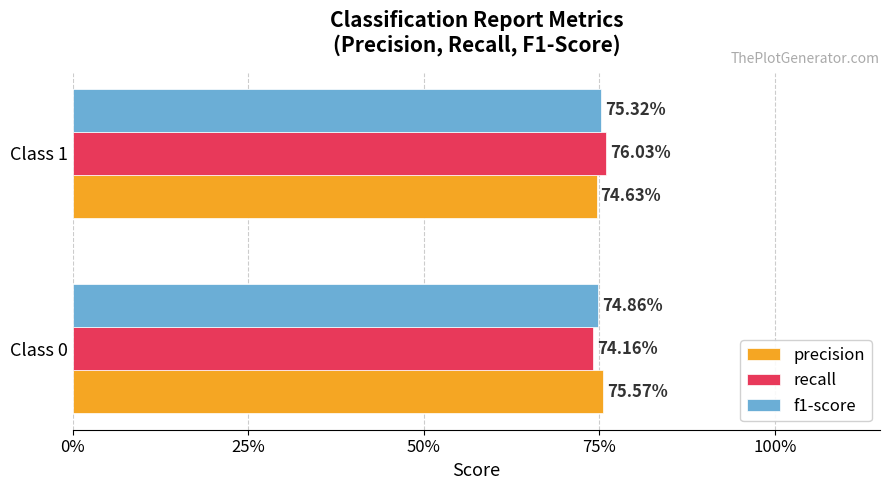

What are all the series names shown in the legend?

precision, recall, f1-score